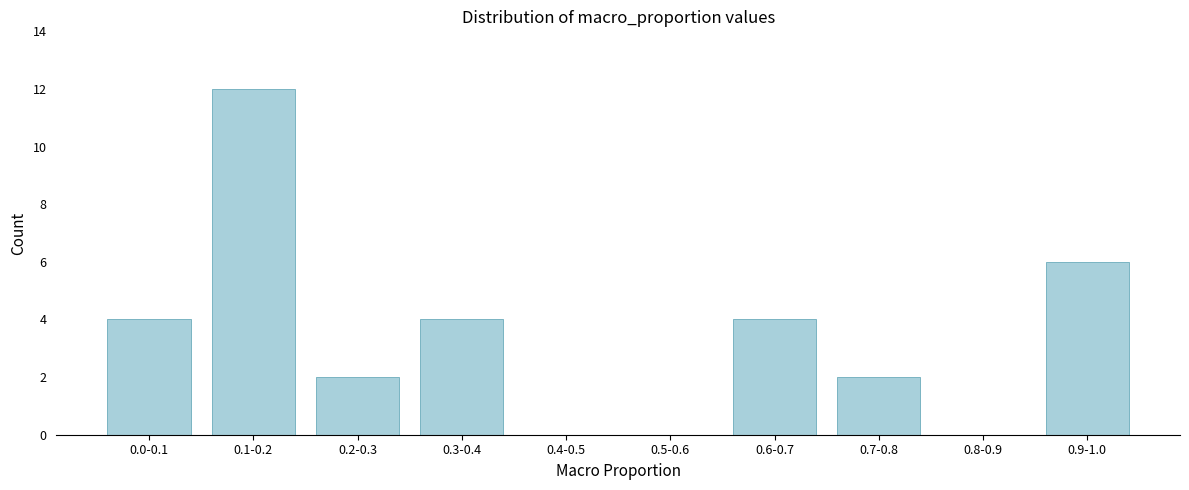

Reading left to right, transcribe all the data shown in this chart.

0.0-0.1=4	0.1-0.2=12	0.2-0.3=2	0.3-0.4=4	0.4-0.5=0	0.5-0.6=0	0.6-0.7=4	0.7-0.8=2	0.8-0.9=0	0.9-1.0=6